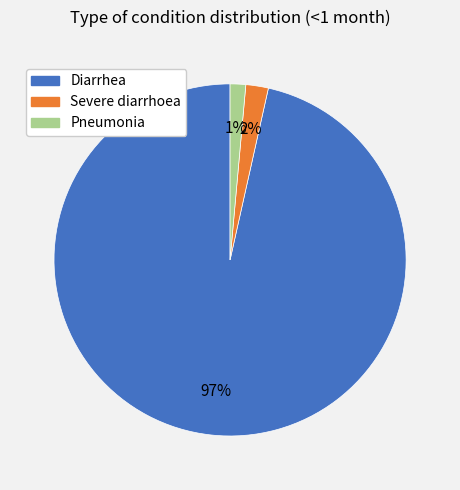

Is it true that Severe diarrhoea is 9% of the pie?

False